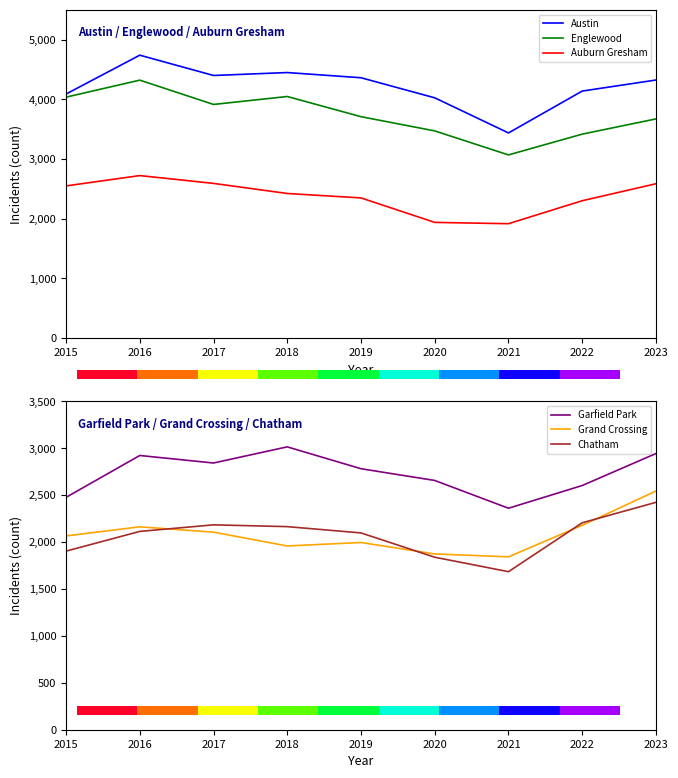

At which category does Austin reach its first local valley?

2017